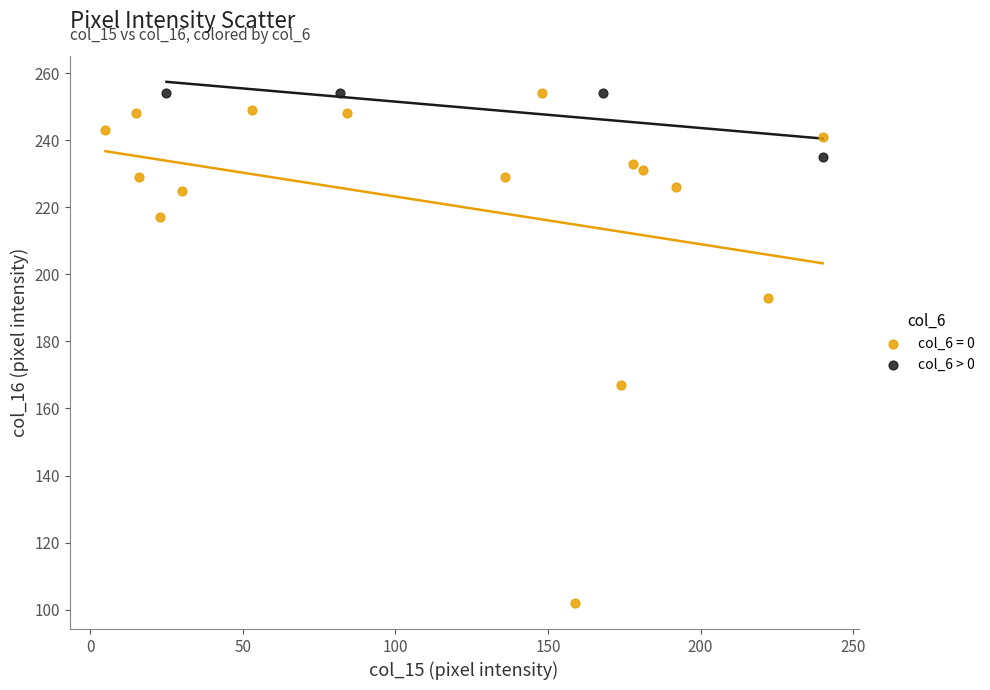

Which series has the largest Y range (max minus min)?

col_6 = 0